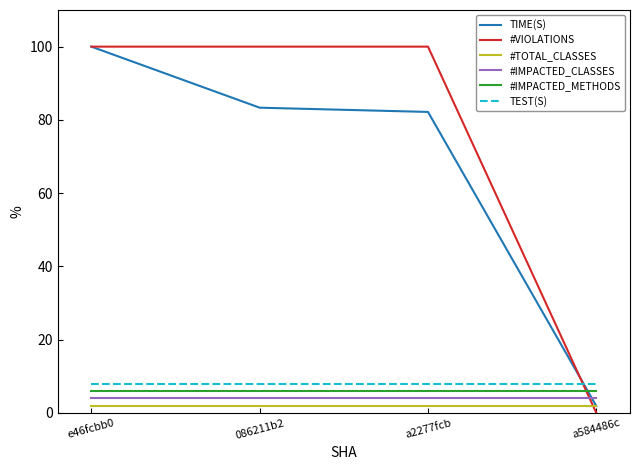

Reading left to right, extract all data points from this chart.

TIME(S): 100.0	83.3	82.2	1.9
#VIOLATIONS: 100.0	100.0	100.0	0.0
#TOTAL_CLASSES: 2.0	2.0	2.0	2.0
#IMPACTED_CLASSES: 4.0	4.0	4.0	4.0
#IMPACTED_METHODS: 6.0	6.0	6.0	6.0
TEST(S): 8.0	8.0	8.0	8.0